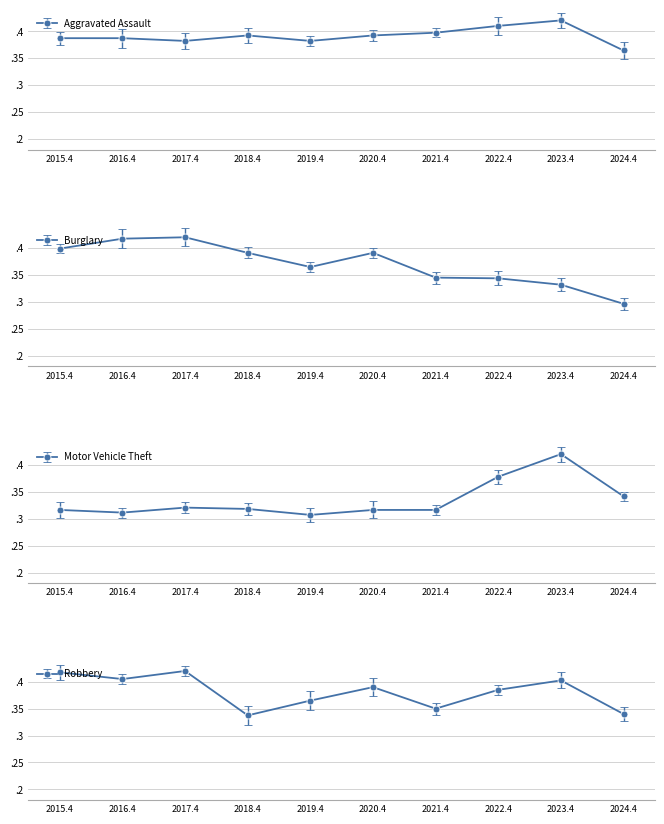

Is the value of Motor Vehicle Theft at 2024.4 greater than the value of Robbery at 2016.4?

No